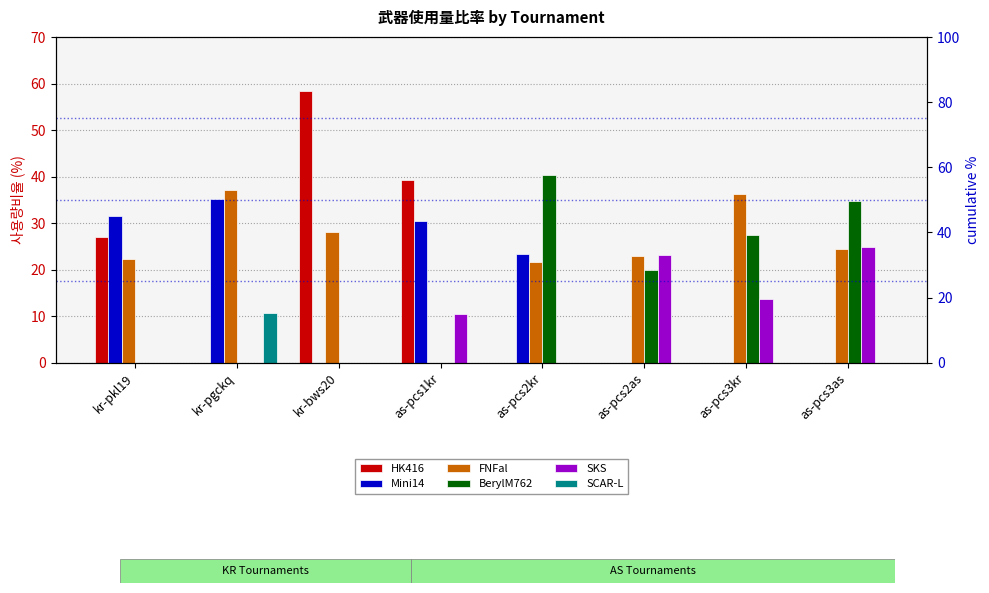

Which series has the largest total across all categories?

FNFal